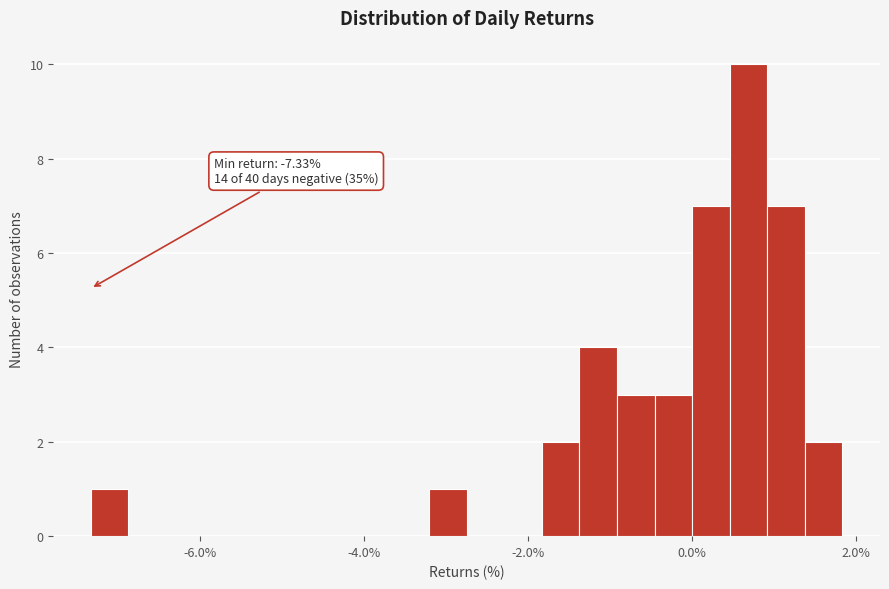

Around what value on the x-axis is the tallest bar? Give the approximate position of its centre, as read against the axis.

0.6